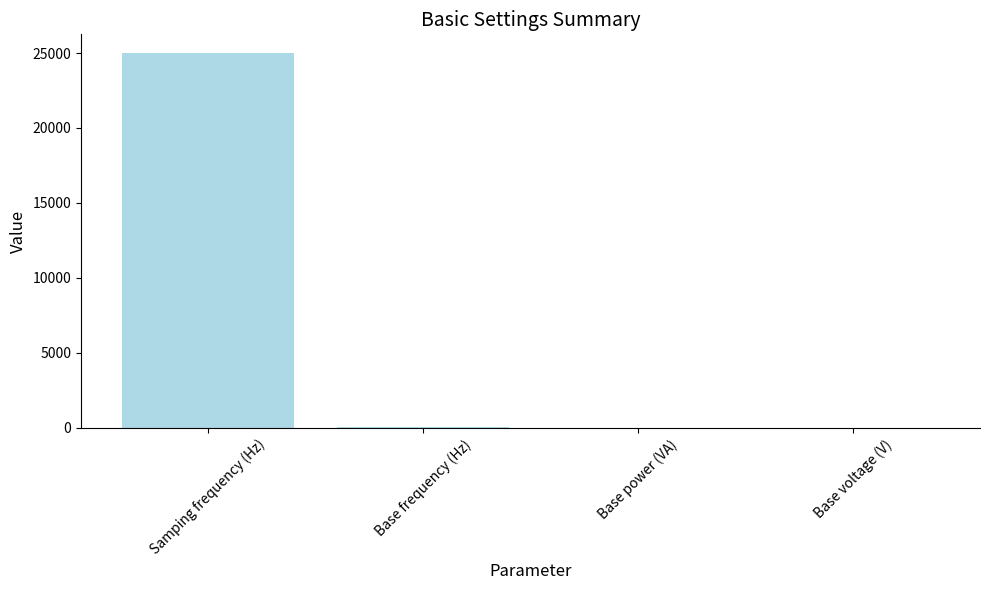

What is the sum of all values?

25062